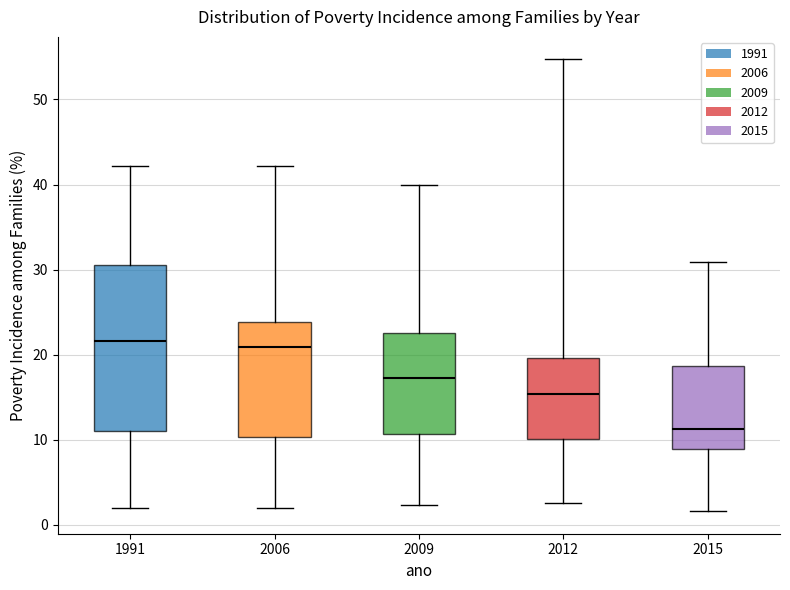

Reading left to right, read every box against the y-axis: the position of its median line, the range the box covers, and the ends of its whiskers. The values are not printed on the chart, so give them approximately, as read against the axis.

1991: median 22, box 11 to 31, whiskers 2 to 42
2006: median 21, box 10 to 24, whiskers 2 to 42
2009: median 17, box 11 to 23, whiskers 2 to 40
2012: median 15, box 10 to 20, whiskers 3 to 55
2015: median 11, box 9 to 19, whiskers 2 to 31